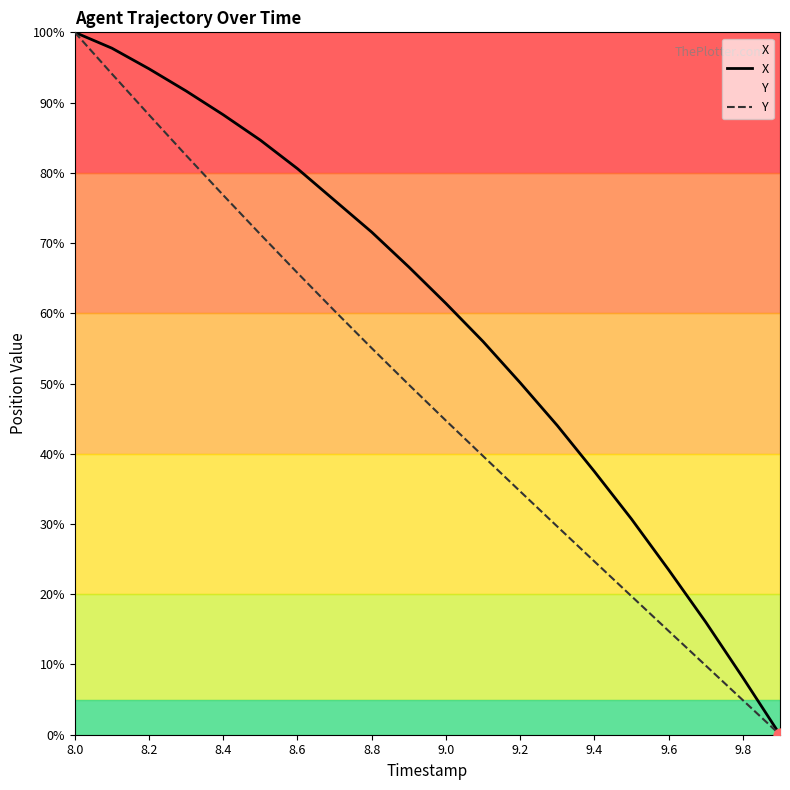

What are all the series names shown in the legend?

X, Y